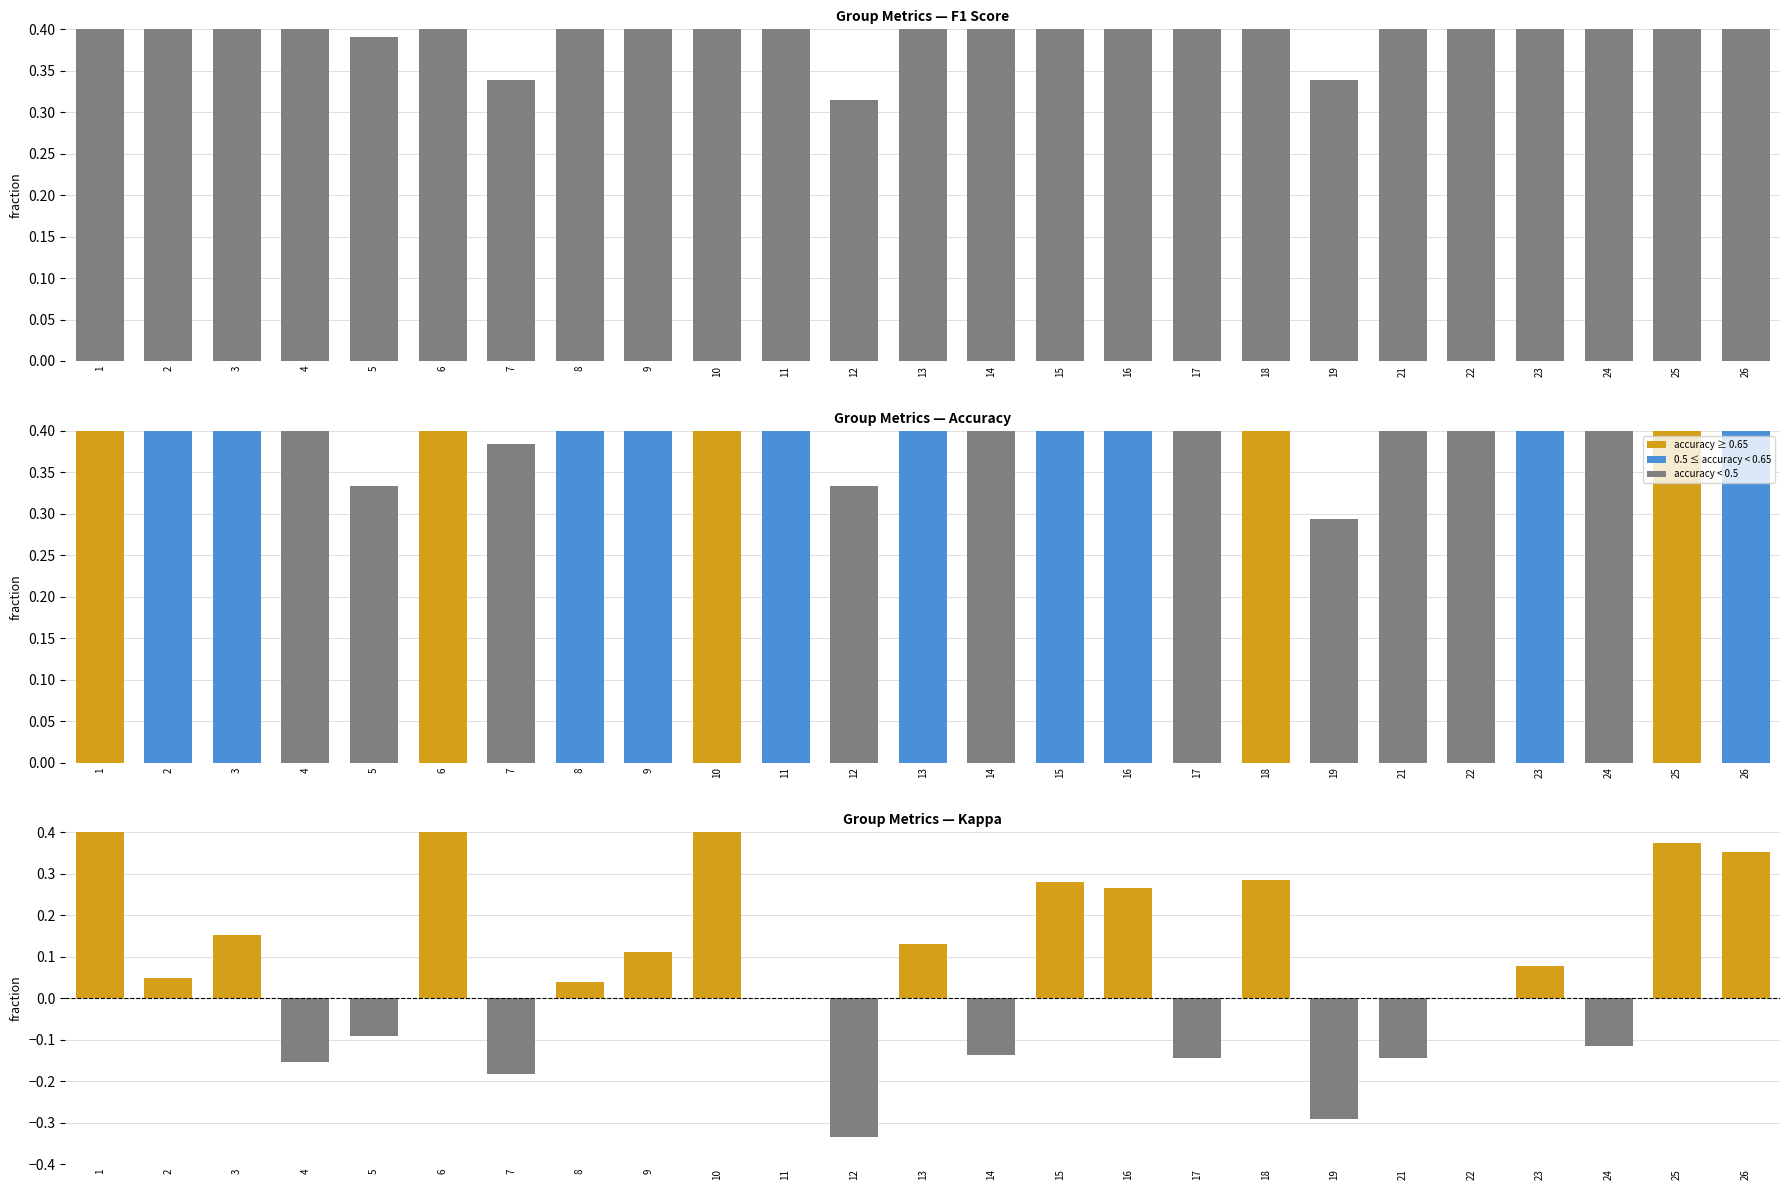

What is the total value across all series at 17?

0.7